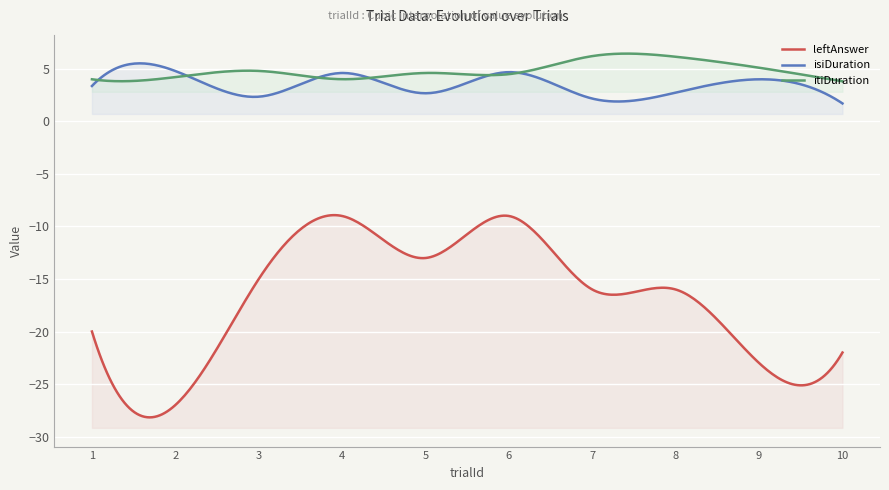

What are all the series names shown in the legend?

leftAnswer, isiDuration, itiDuration